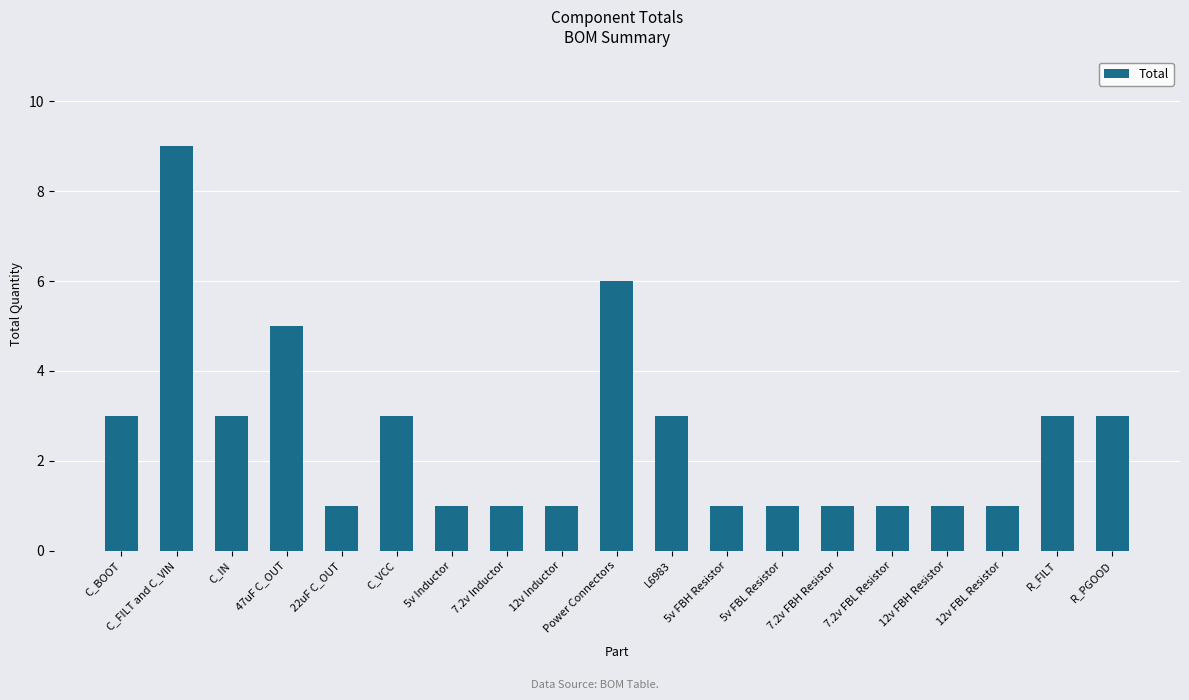

What is the minimum value shown in the chart?

1